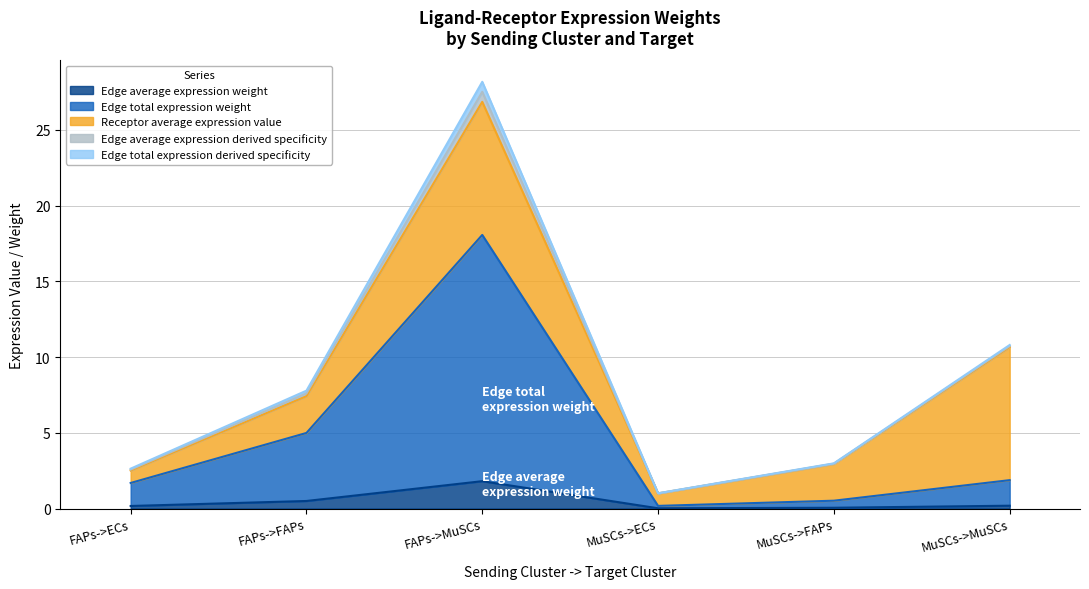

In Edge average expression weight, how many points are lower than both neighbors (excluding endpoints)?

1